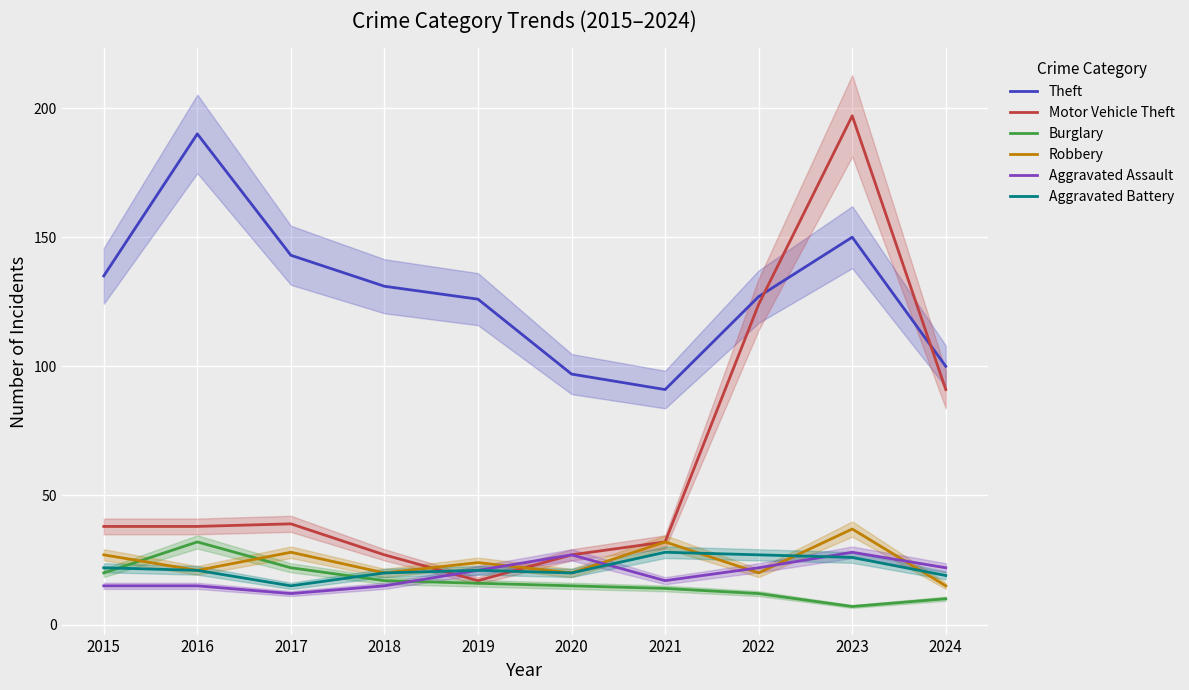

What is the average value of the Theft series?

129